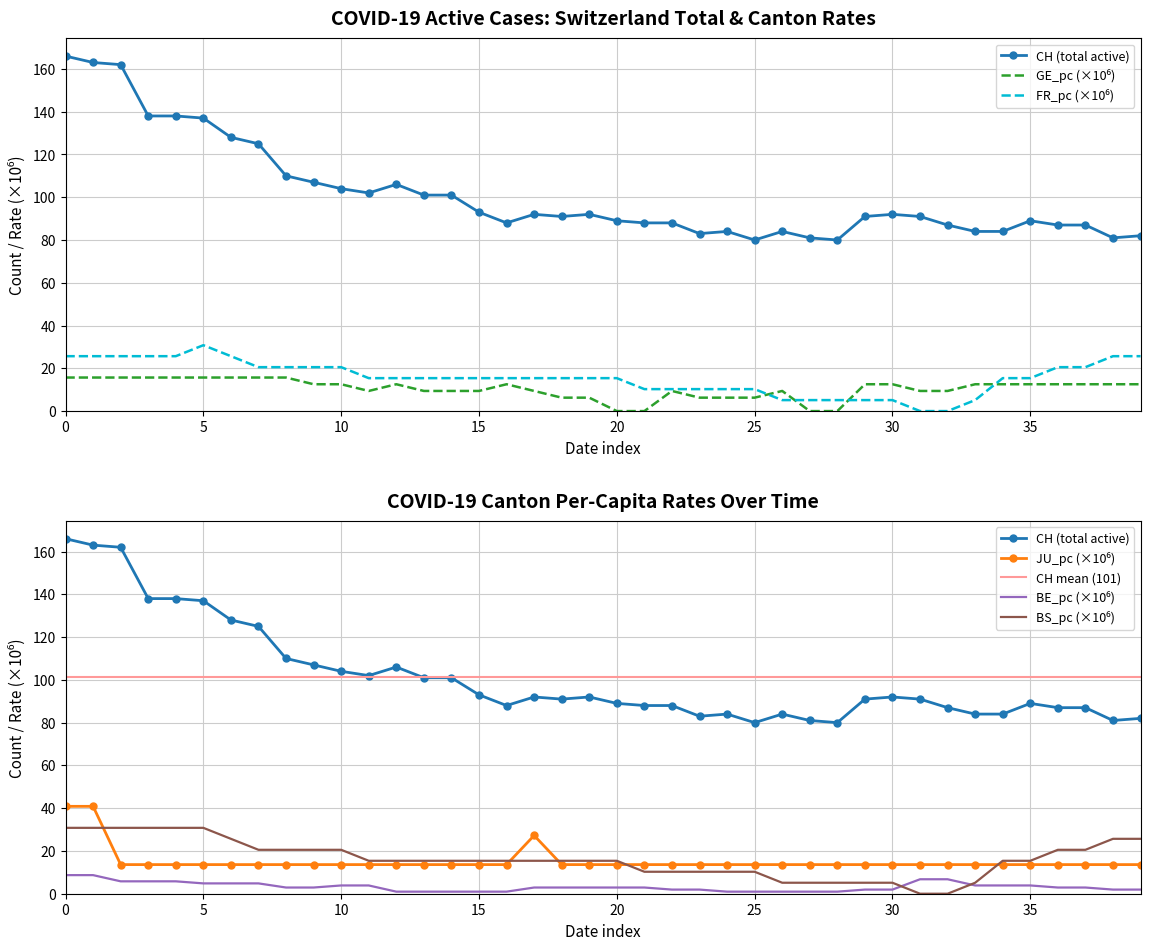

At how many categories does at least one series exceed 84?

30